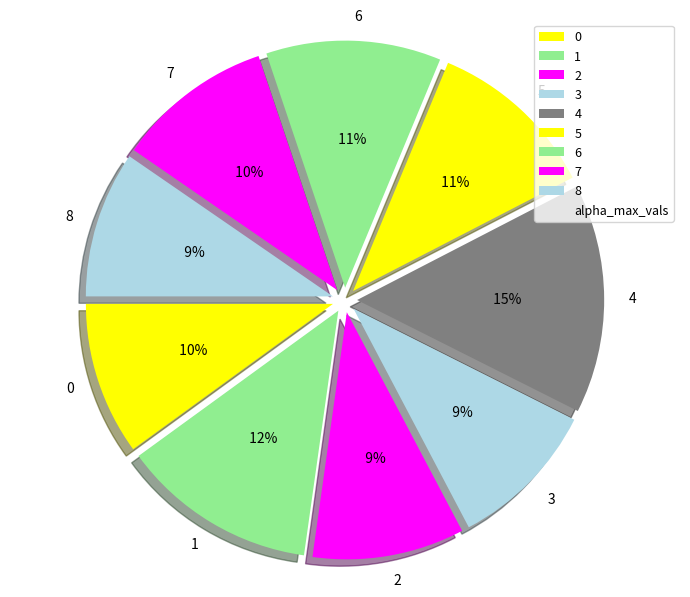

To the nearest percent, what percentage of the pie is 5?

11%